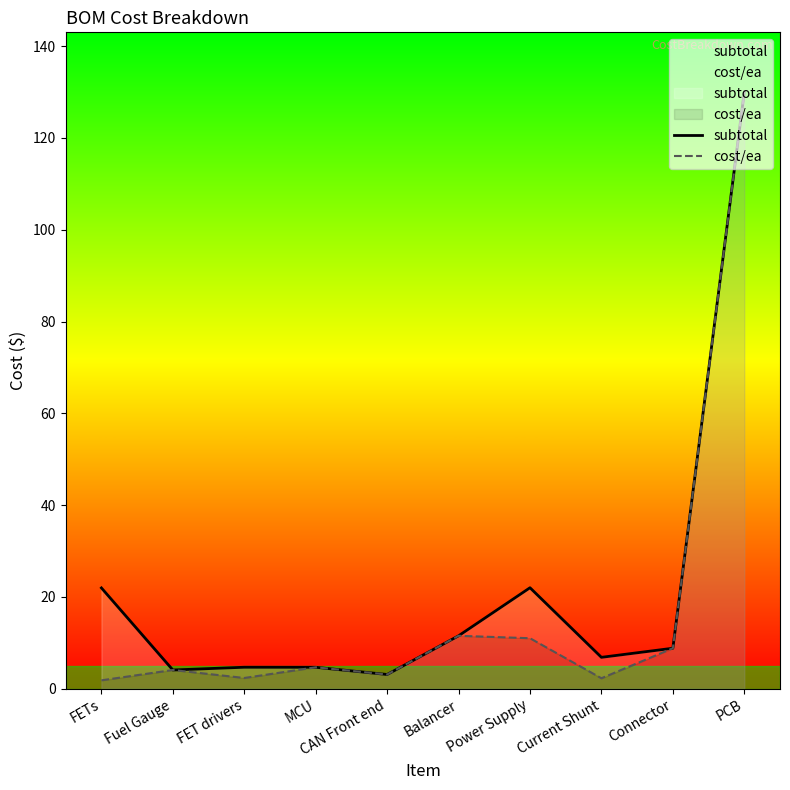

The value of subtotal at CAN Front end is 3.1. True or false?

True